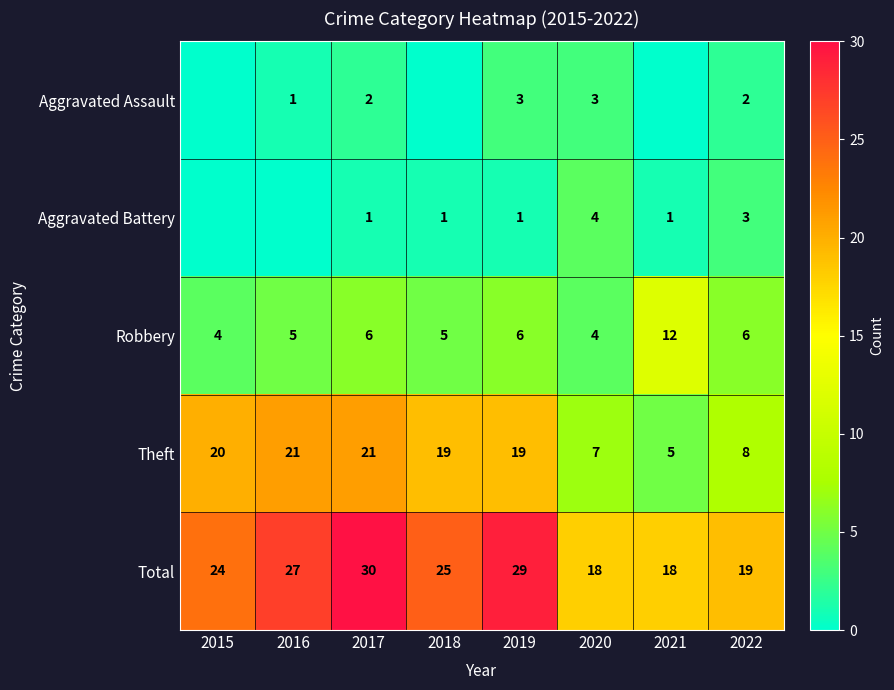

What is the difference between the second highest and second lowest values in the Total series?

11